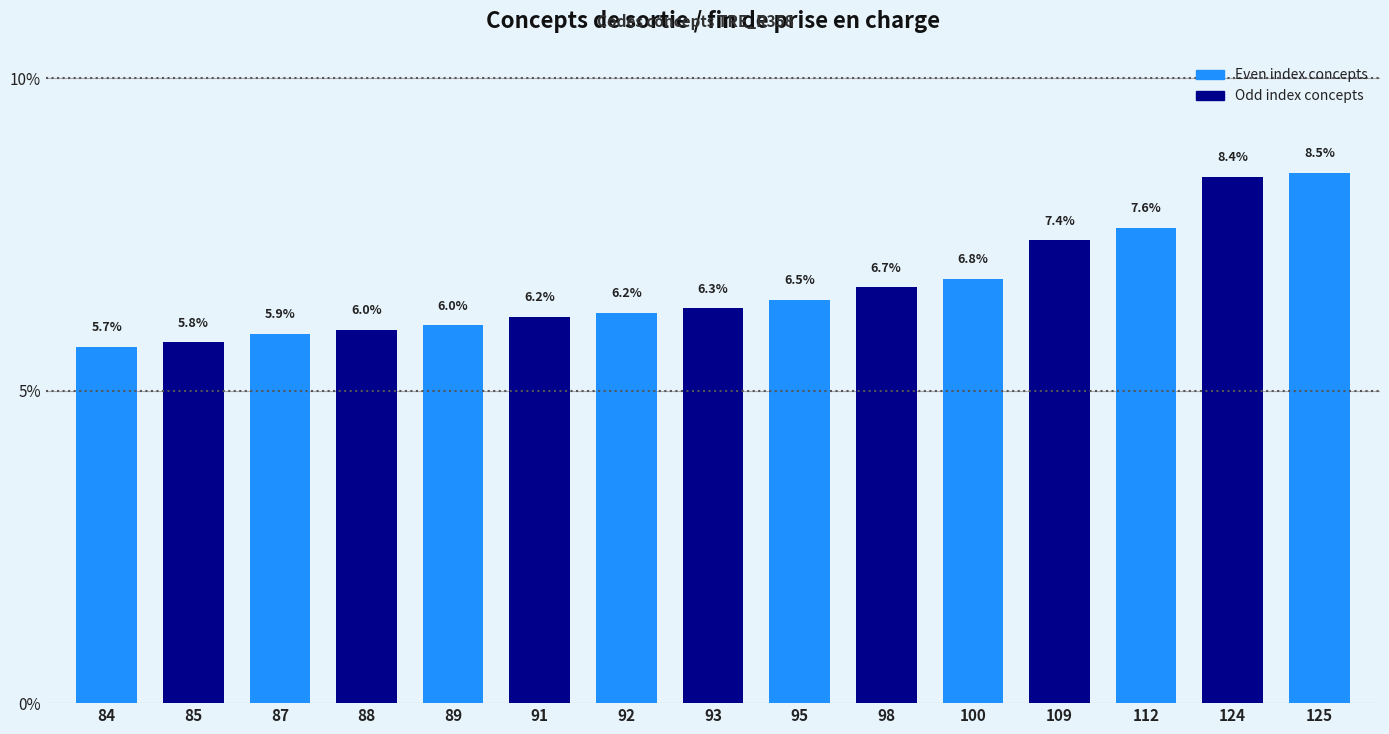

What is the difference between the second highest and second lowest values?

2.6